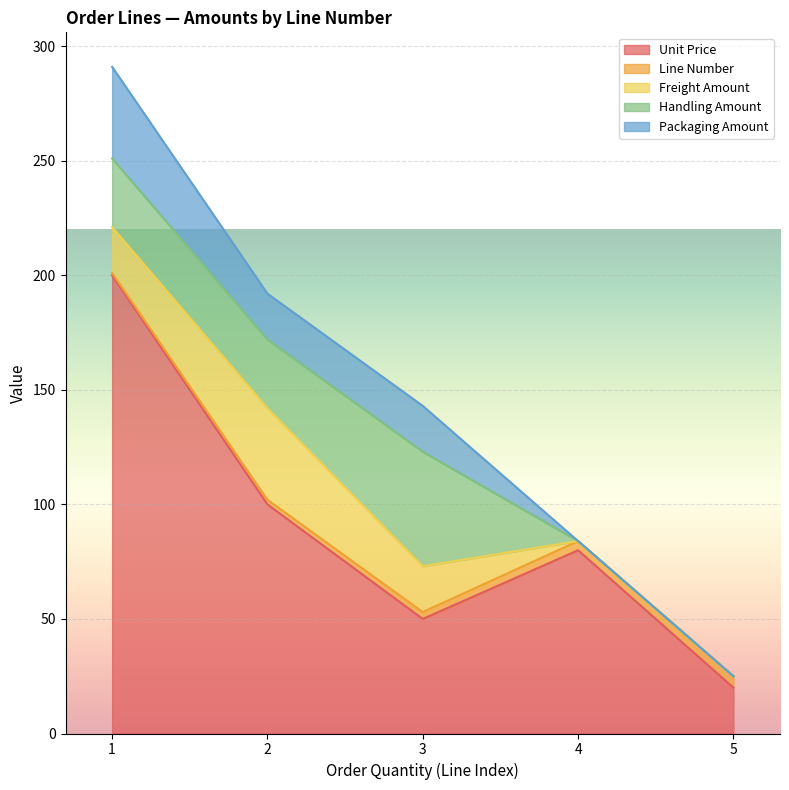

Does the chart display data point markers on the line(s)?

No